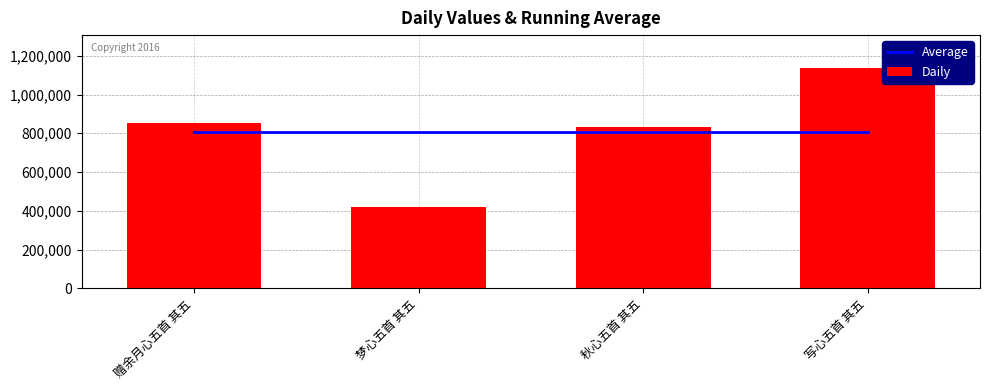

What is the value of the Daily bar at the 1st from the left?

851078